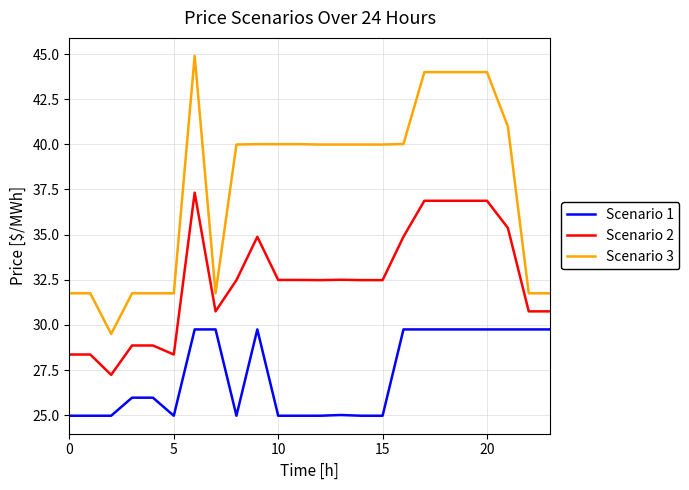

True or false: Scenario 2 and Scenario 3 cross at least once.

False